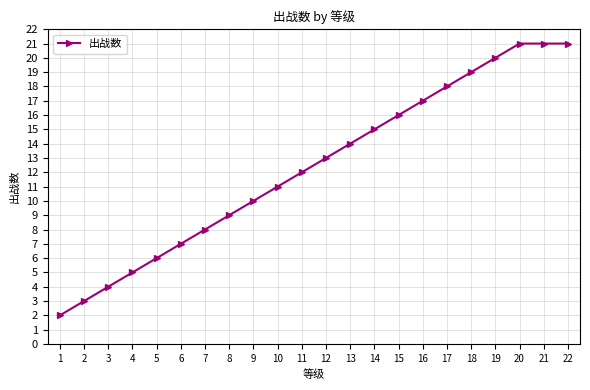

Reading right to left, extract all data points from this chart.

22=21	21=21	20=21	19=20	18=19	17=18	16=17	15=16	14=15	13=14	12=13	11=12	10=11	9=10	8=9	7=8	6=7	5=6	4=5	3=4	2=3	1=2